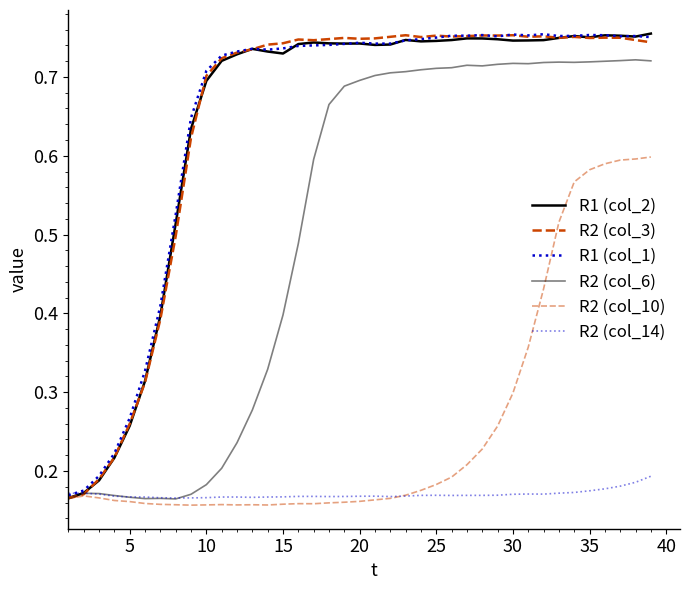

Is this an area chart (filled region under the line)?

No